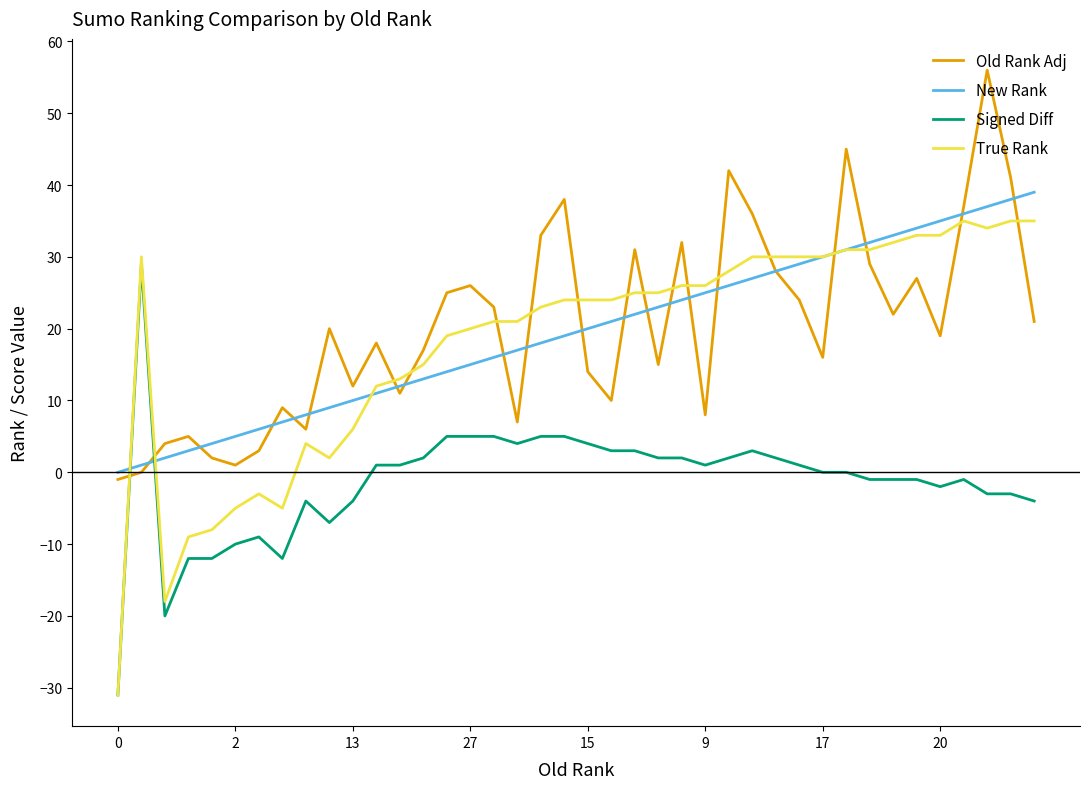

After their last crossing, which series has the higher values: Signed Diff or Old Rank Adj?

Old Rank Adj